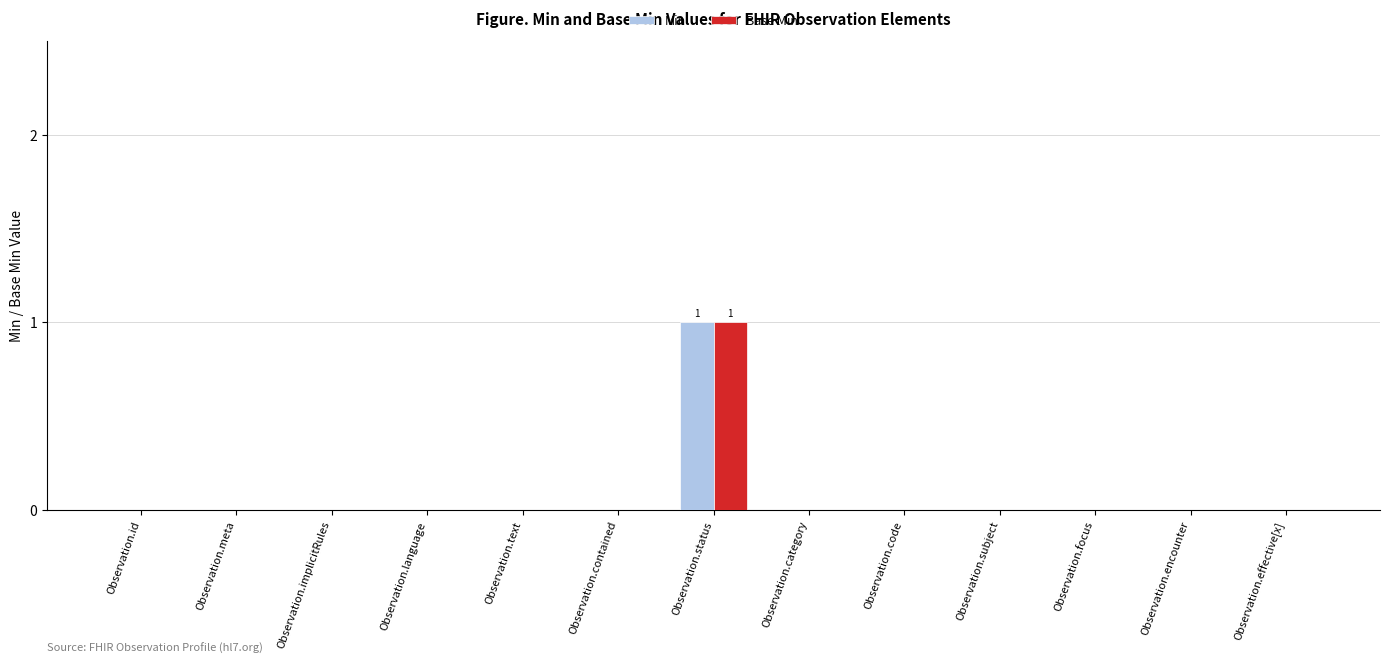

True or false: Min has a value of 1 at Observation.effective[x].

False